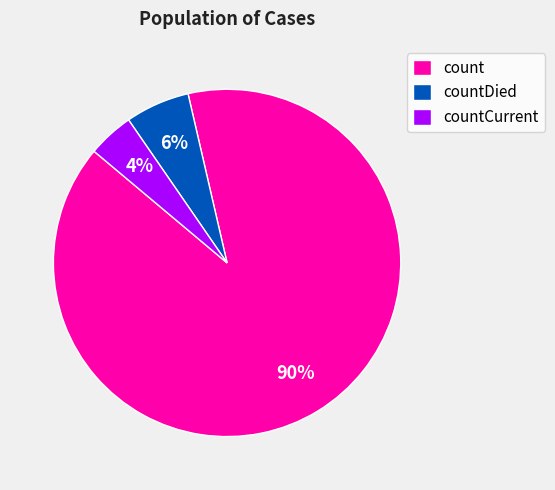

Which slice is the smallest?

countCurrent